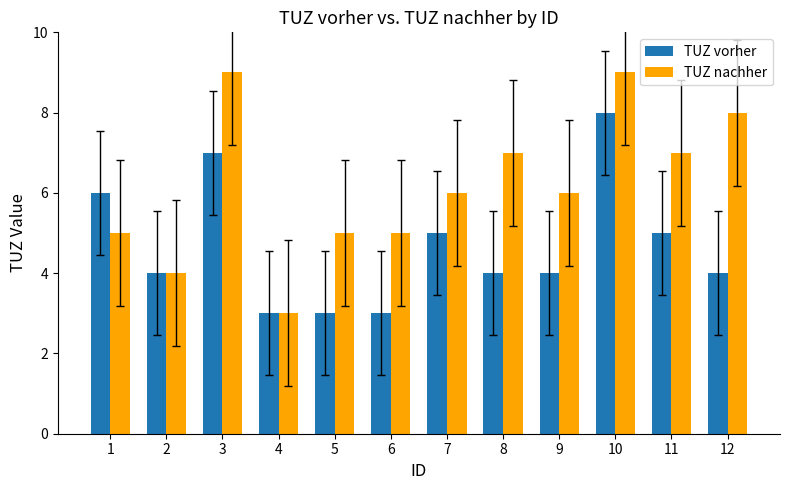

What is the maximum value for TUZ vorher?

8